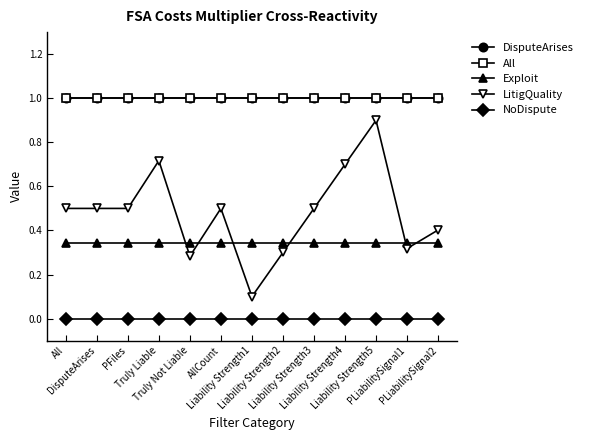

Is this an area chart (filled region under the line)?

No